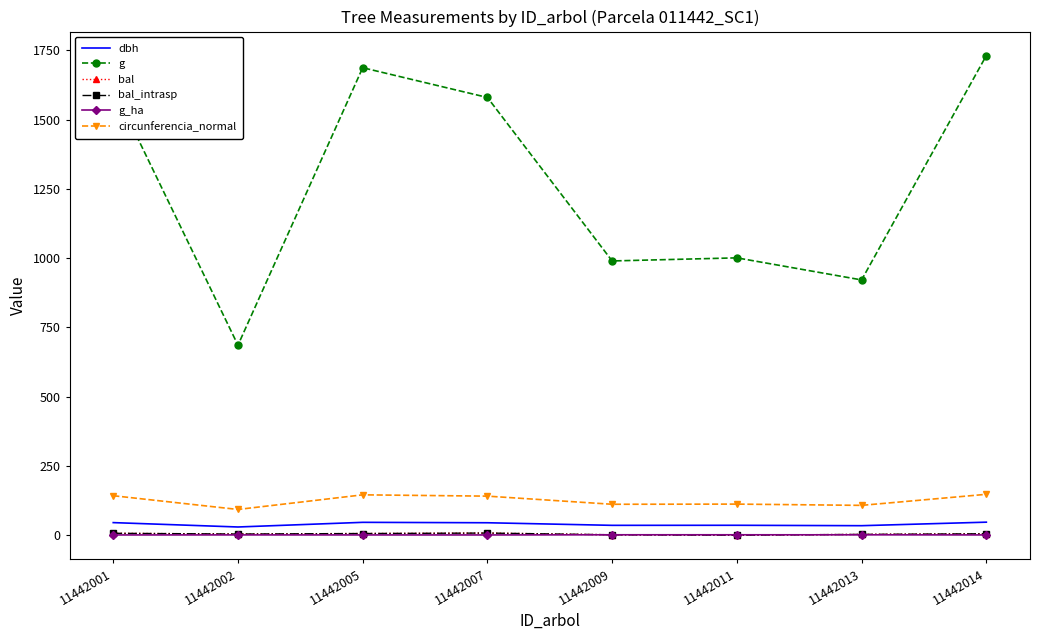

How many lines are shown in the chart?

6